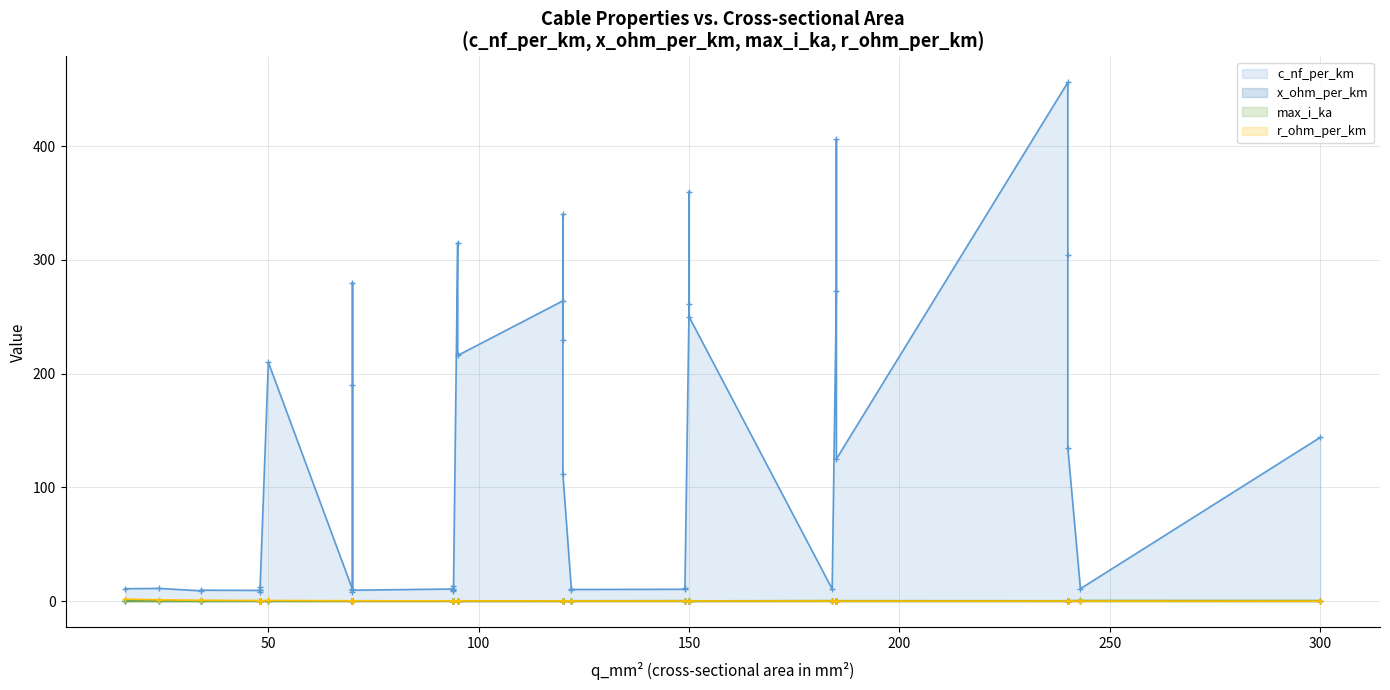

What are all the series names shown in the legend?

c_nf_per_km, x_ohm_per_km, max_i_ka, r_ohm_per_km